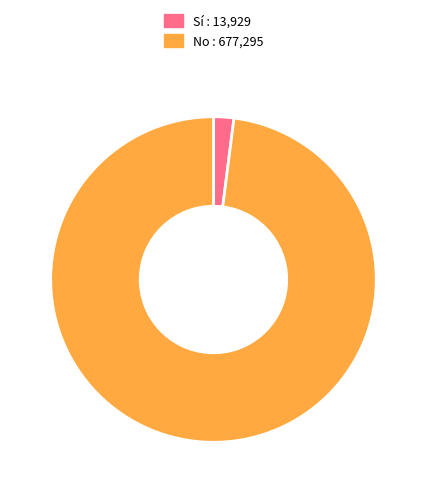

Is there a majority slice in this chart?

Yes